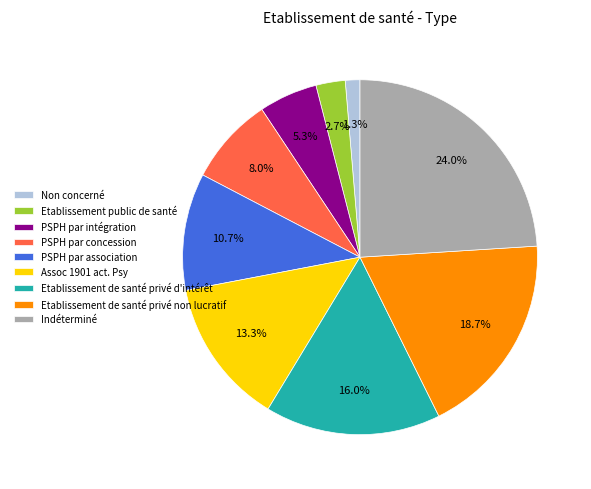

The Etablissement de santé privé d'intérêt slice represents 11% of the pie. True or false?

False